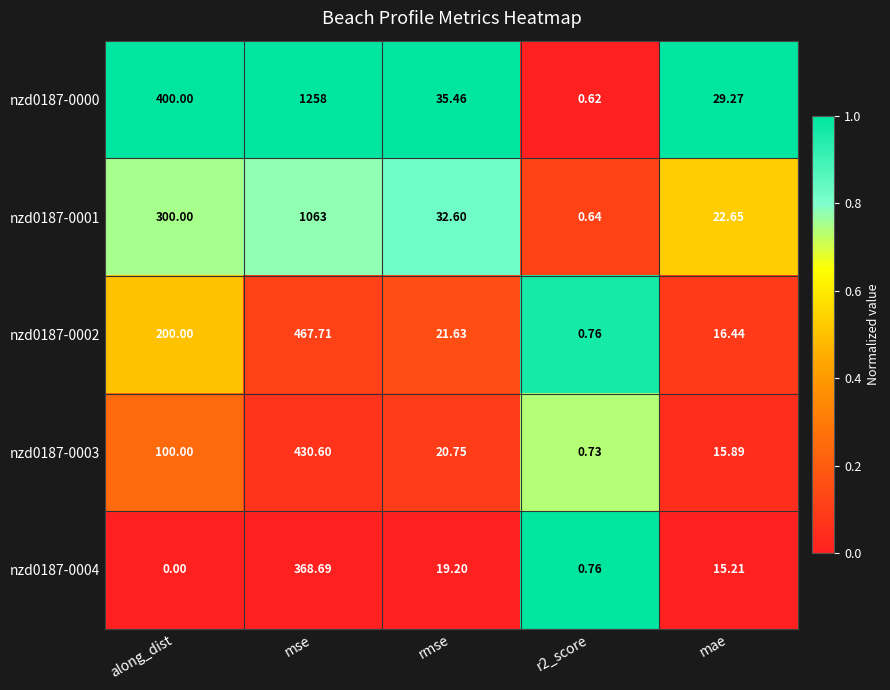

At which category does the chart reach its peak across all series?

mse